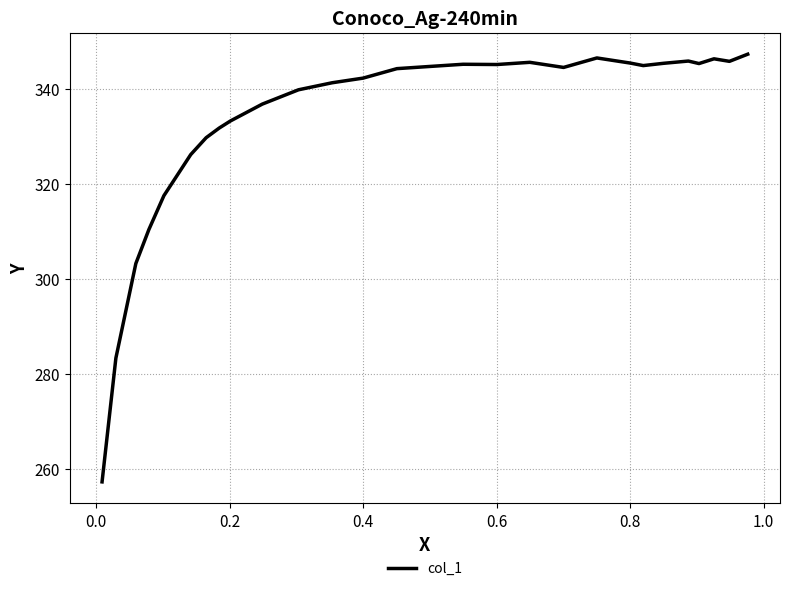

What is the difference between the maximum and minimum values?

90.0